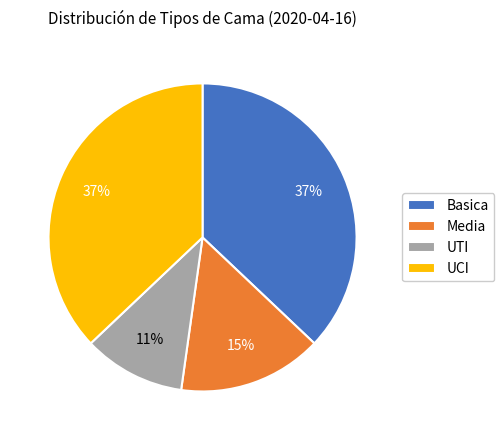

Which slice is the smallest?

UTI